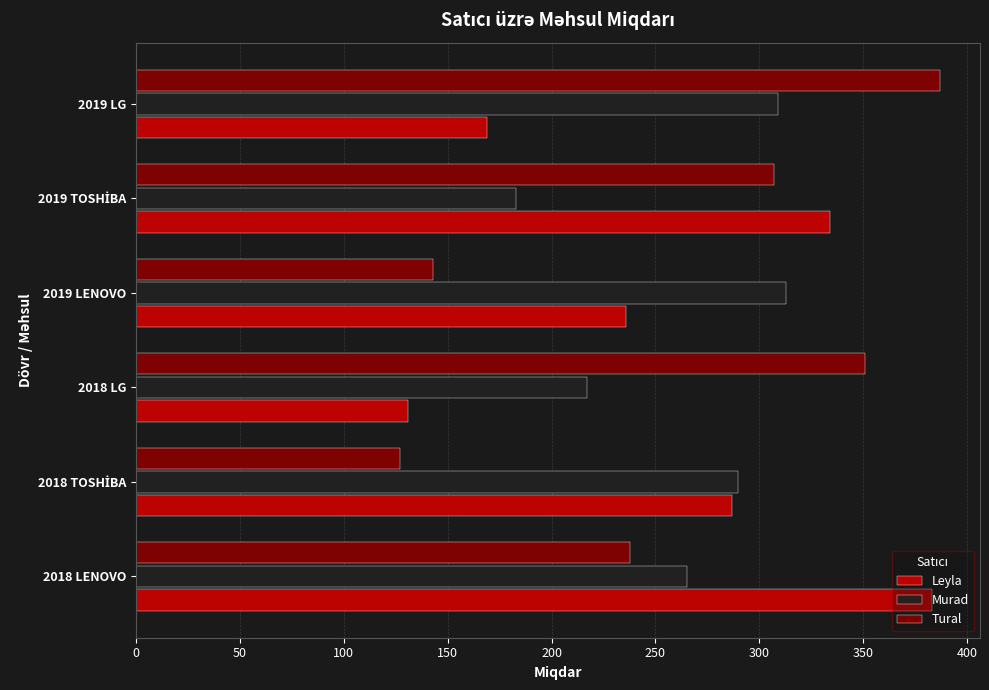

How many categories are shown in the chart?

6